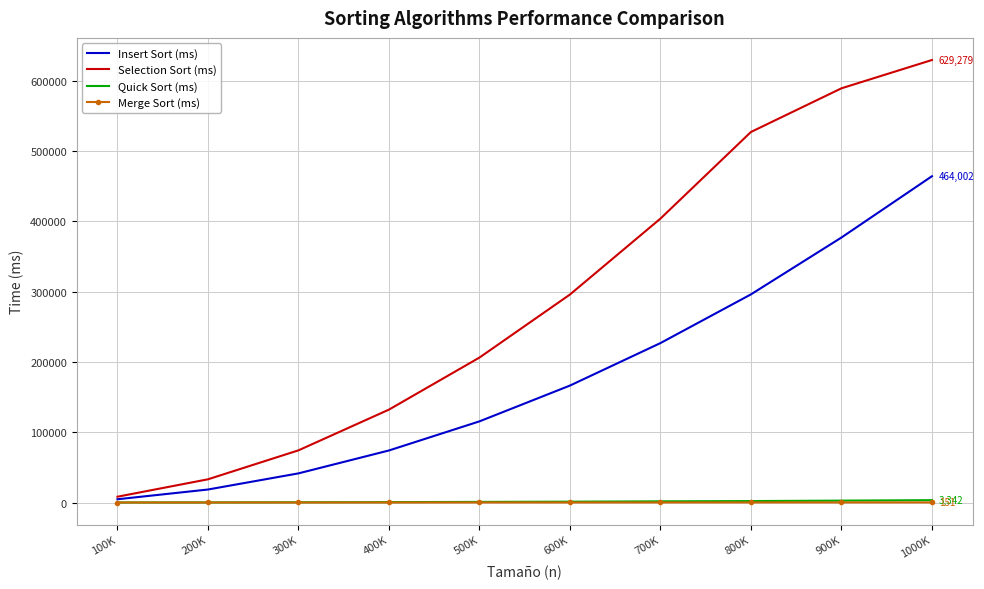

The value of Insert Sort (ms) at 500K is 25492. True or false?

False